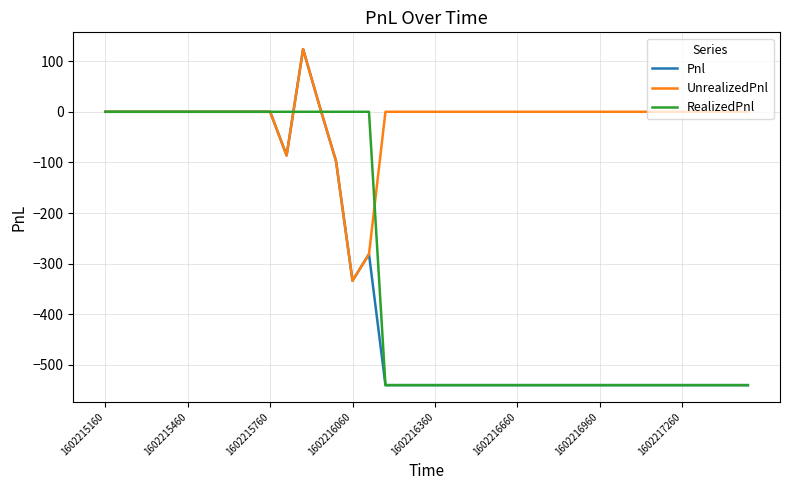

What is the maximum value shown in the chart?

123.8